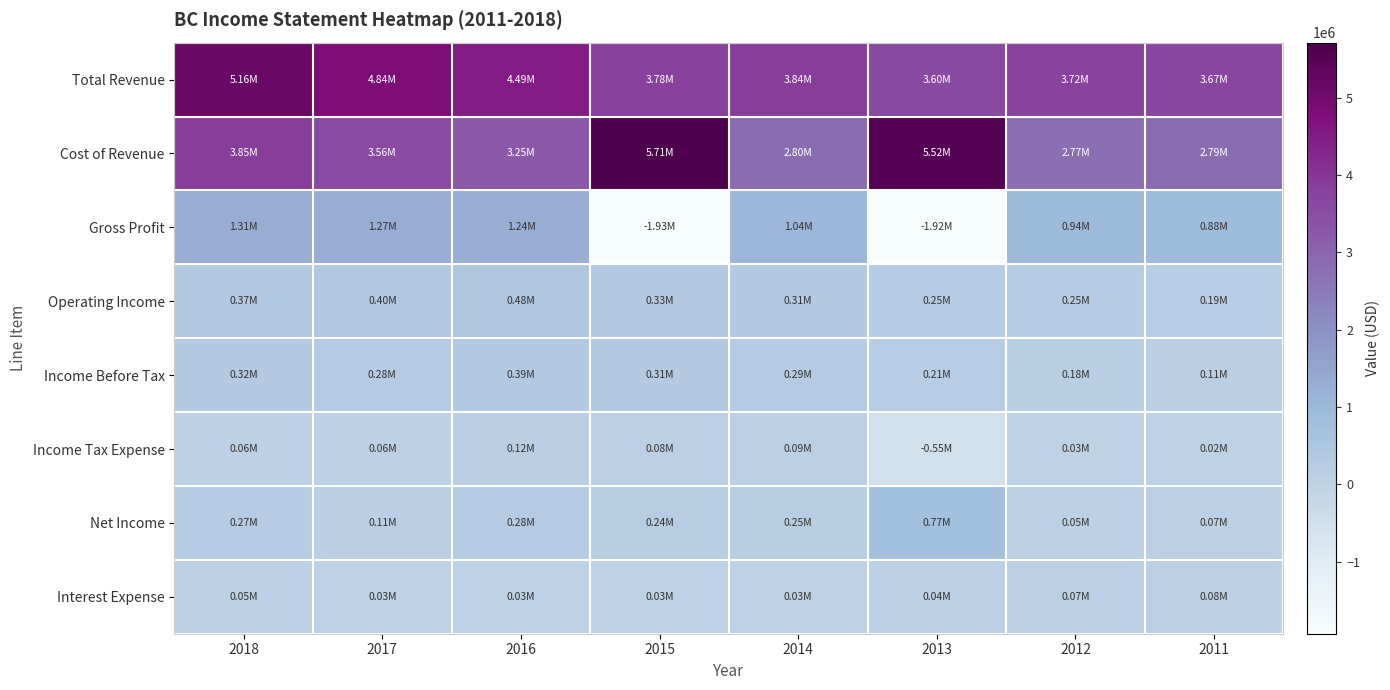

Reading left to right, extract all data points from this chart.

Total Revenue: 2018=5159200	2017=4835900	2016=4488500	2015=3780200	2014=3838700	2013=3599700	2012=3717600	2011=3670000
Cost of Revenue: 2018=3848900	2017=3562700	2016=3250700	2015=5714100	2014=2801900	2013=5521800	2012=2773600	2011=2792600
Gross Profit: 2018=1310300	2017=1273200	2016=1237800	2015=-1933900	2014=1036800	2013=-1922100	2012=944000	2011=877400
Operating Income: 2018=367000	2017=398300	2016=479500	2015=331300	2014=308200	2013=249000	2012=247800	2011=193900
Income Before Tax: 2018=322200	2017=281200	2016=389700	2015=314800	2014=287900	2013=208900	2012=181000	2011=110700
Income Tax Expense: 2018=64200	2017=63000	2016=115300	2015=83900	2014=93000	2013=-547900	2012=33600	2011=20100
Net Income: 2018=265300	2017=105500	2016=279400	2015=242600	2014=245700	2013=769200	2012=50000	2011=71900
Interest Expense: 2018=46000	2017=28400	2016=30400	2015=27700	2014=29800	2013=41900	2012=68100	2011=81800